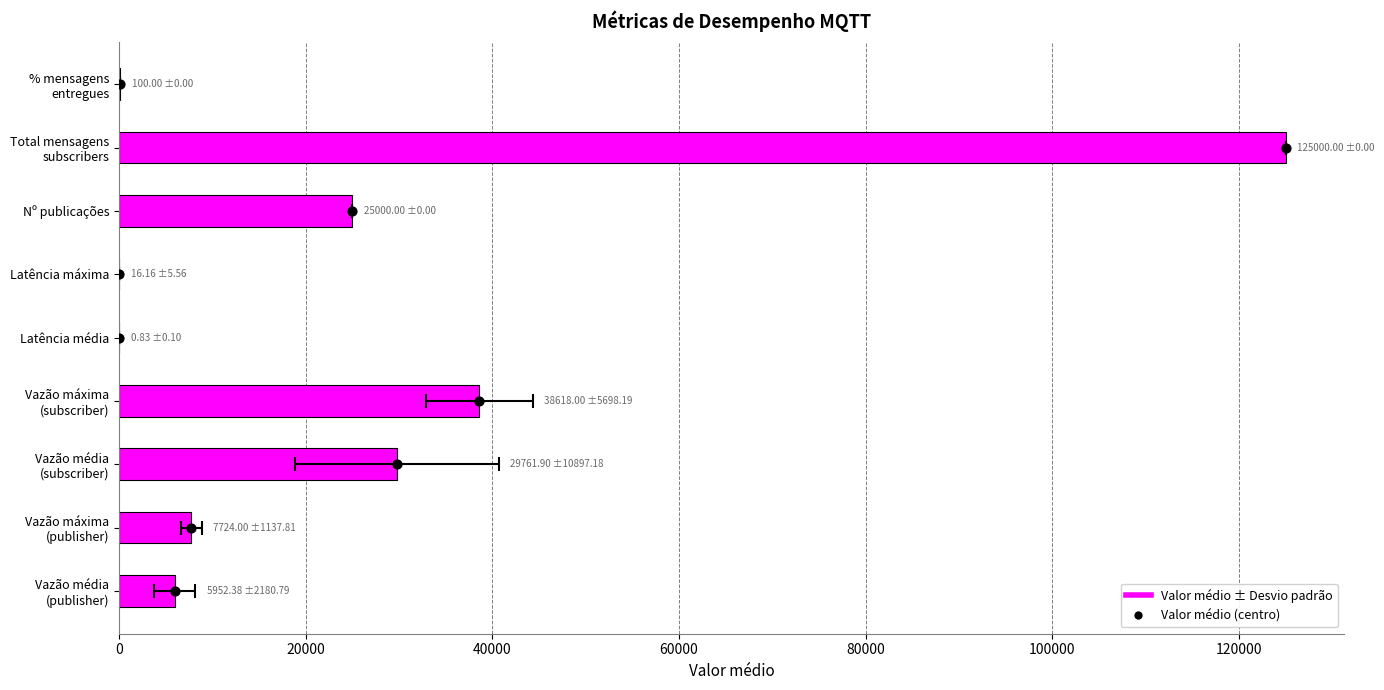

What is the change in value from Vazão média (subscriber) to % mensagens entregues?

-29661.9